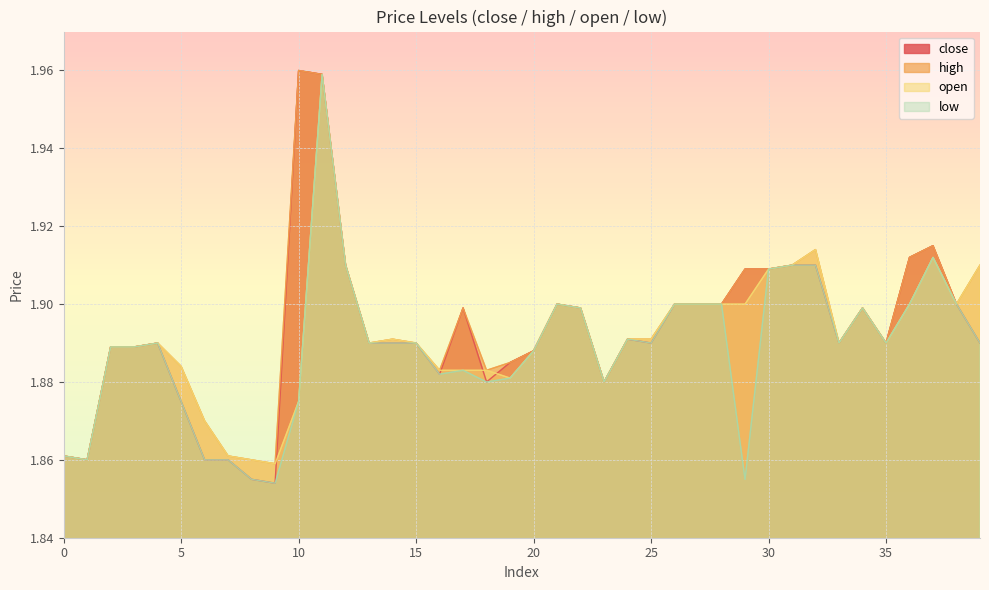

The value of low at 16 is 1.9. True or false?

True